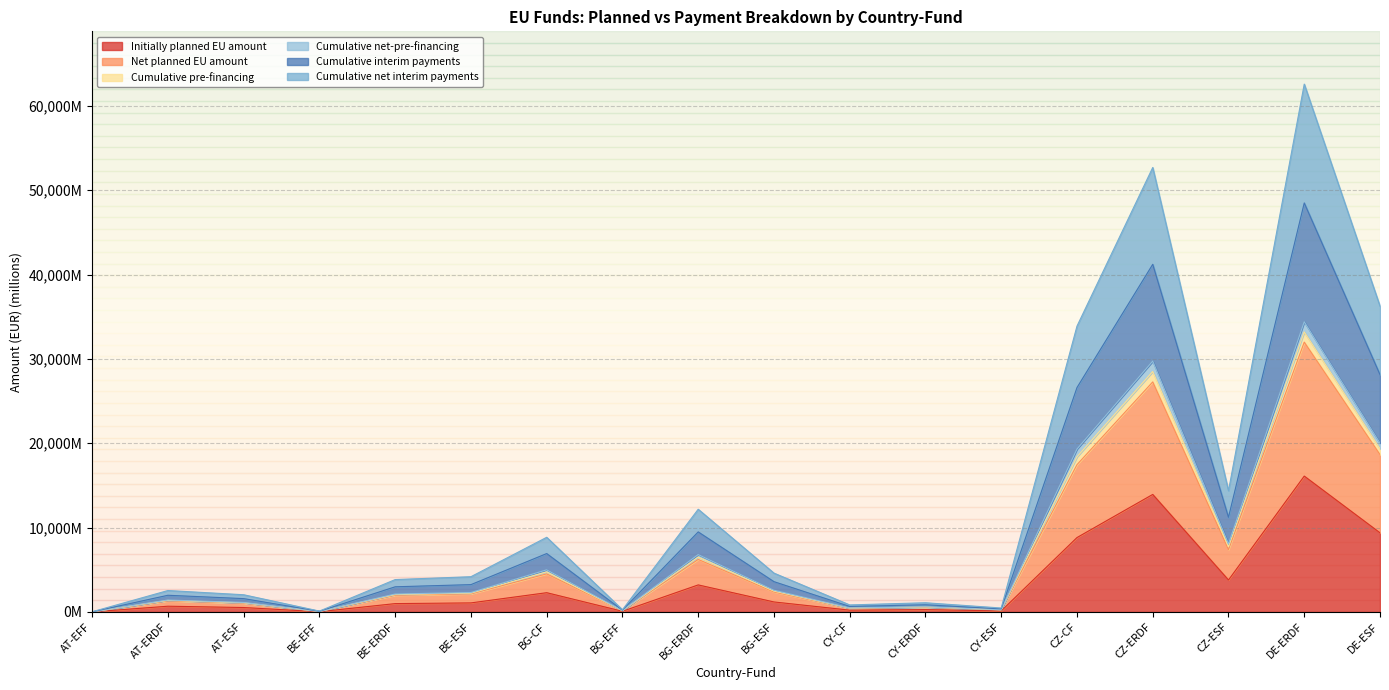

What is the minimum value for Cumulative interim payments?

10.5